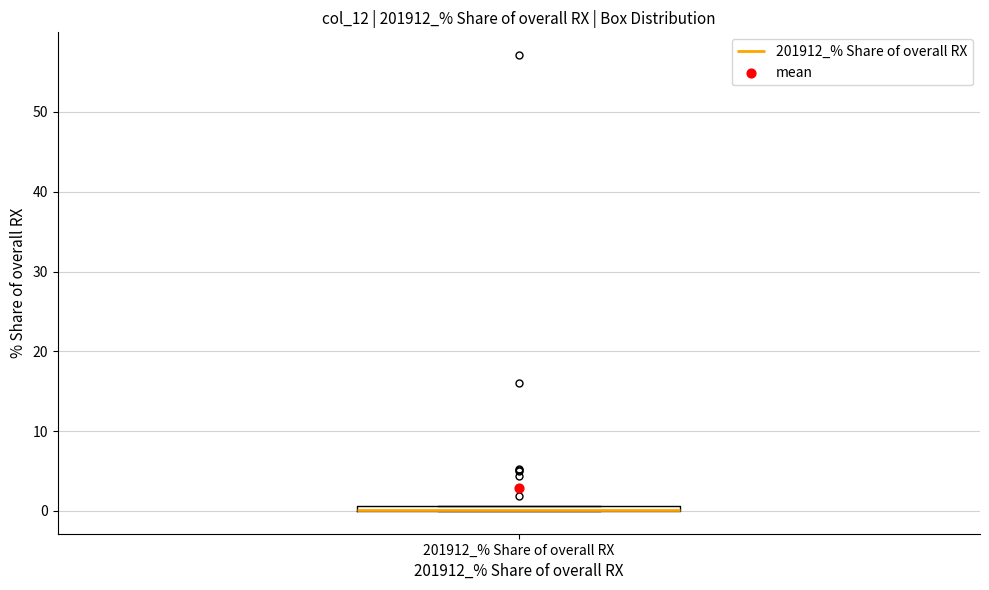

Where is the upper edge of the box for 201912_% Share of overall RX on the y-axis? The values are not printed on the chart, so give them approximately, as read against the axis.

1